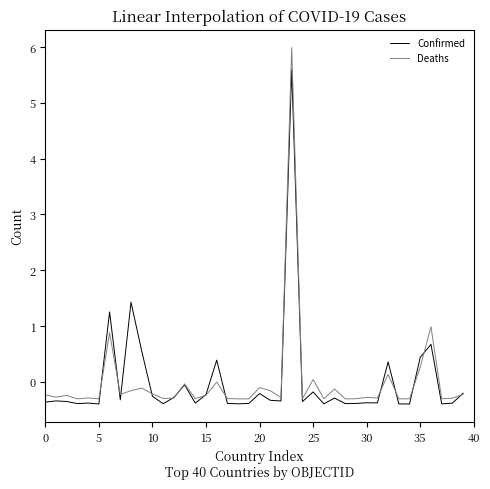

How many values in the Confirmed series are below 0?

32